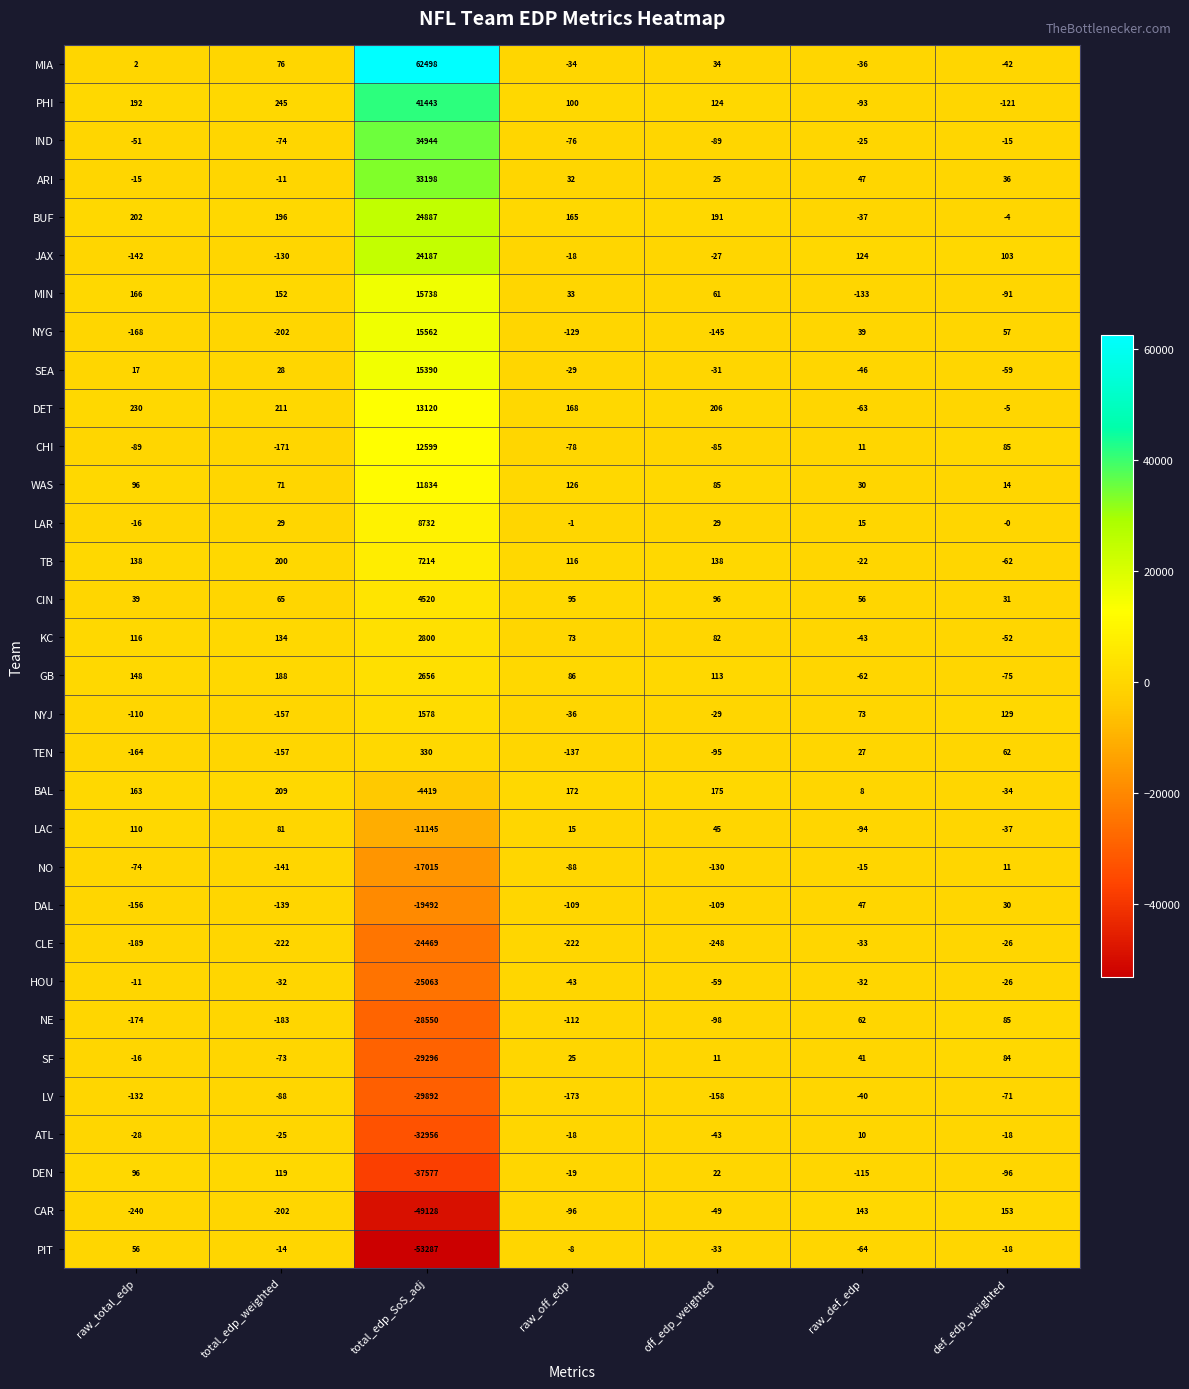

How many positive values does the CHI series have?

3